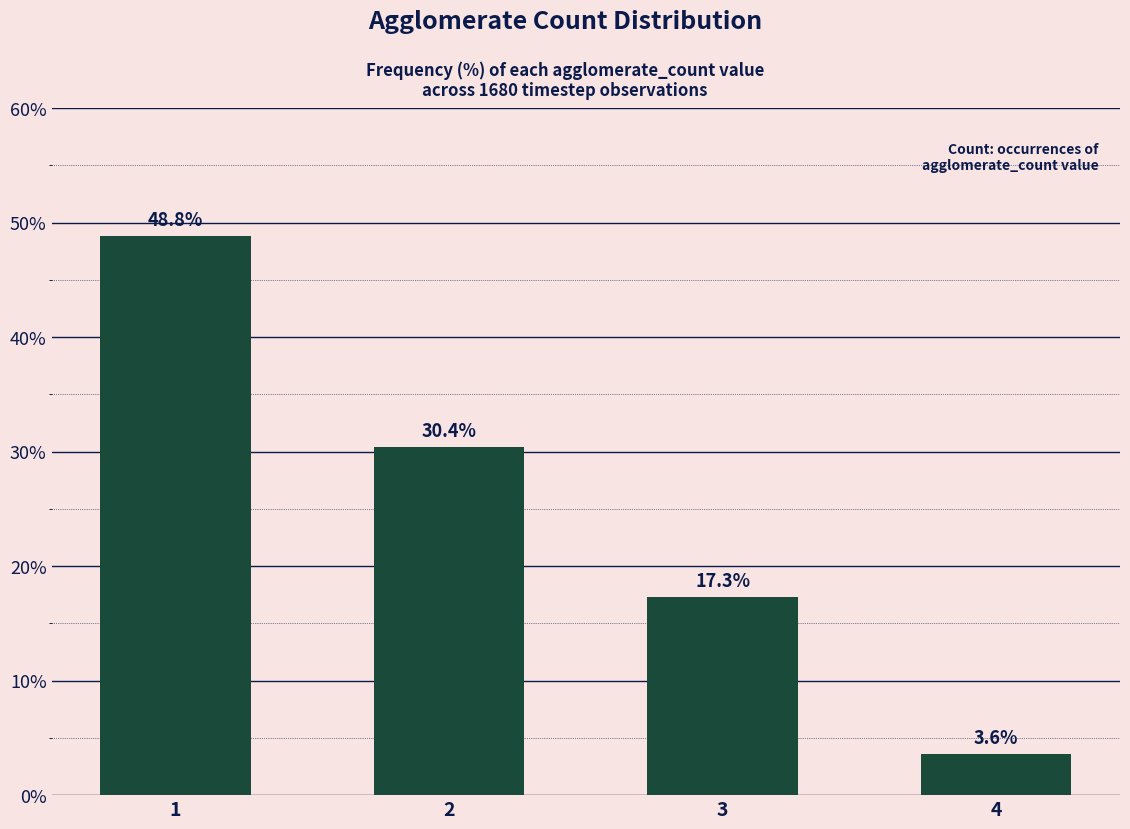

Reading left to right, list all the values displayed in this chart.

48.8	30.4	17.3	3.6